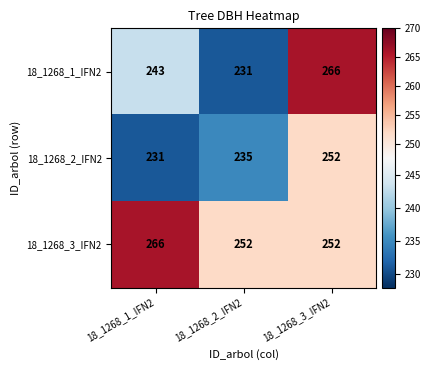

List the labels in order of 18_1268_1_IFN2 value, largest first.

18_1268_3_IFN2, 18_1268_1_IFN2, 18_1268_2_IFN2